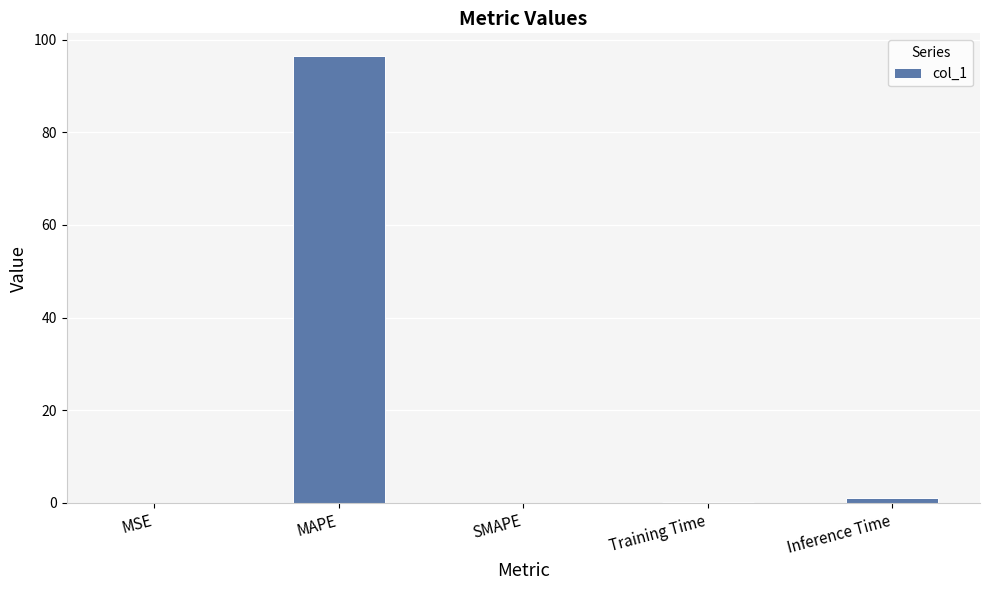

At which category does the chart reach its peak across all series?

MAPE